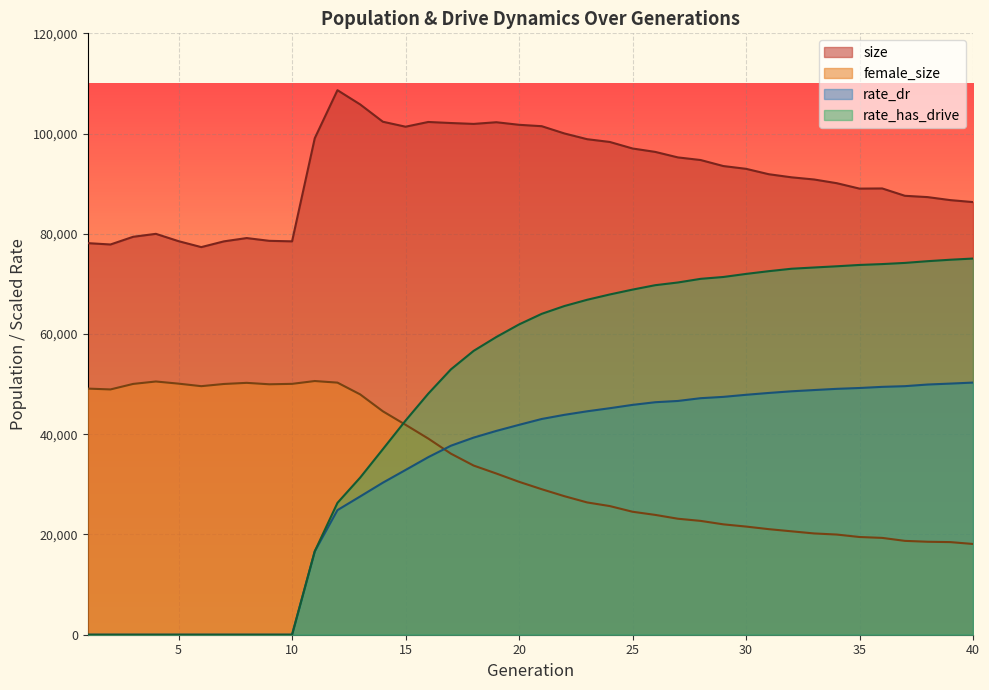

Read the female_size value at 1.

49110.0